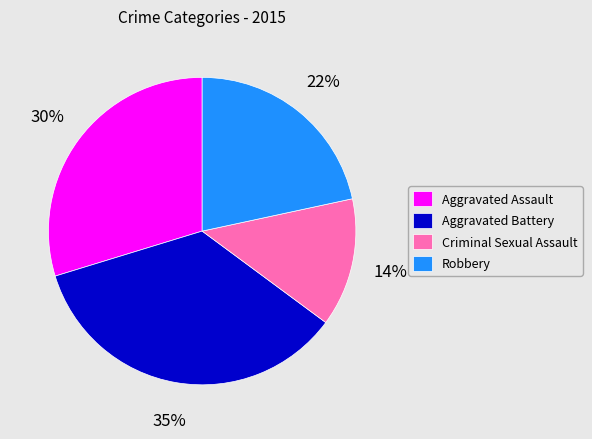

Which category has the biggest portion of the pie?

Aggravated Battery